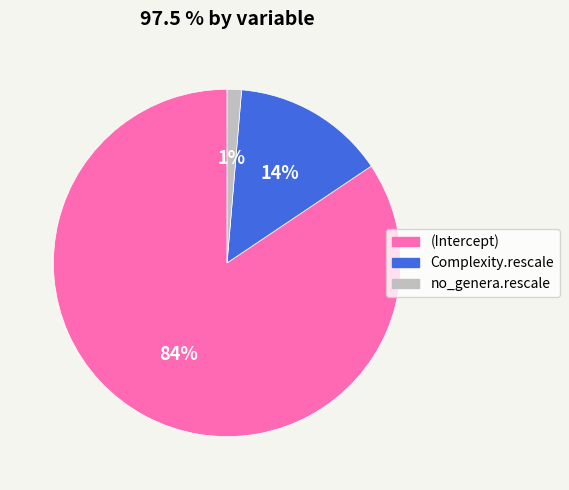

The no_genera.rescale slice represents 1% of the pie. True or false?

True